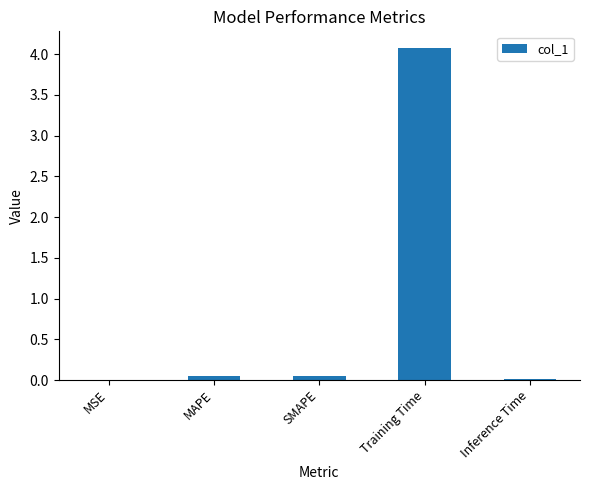

What is the sum of all values?

4.2